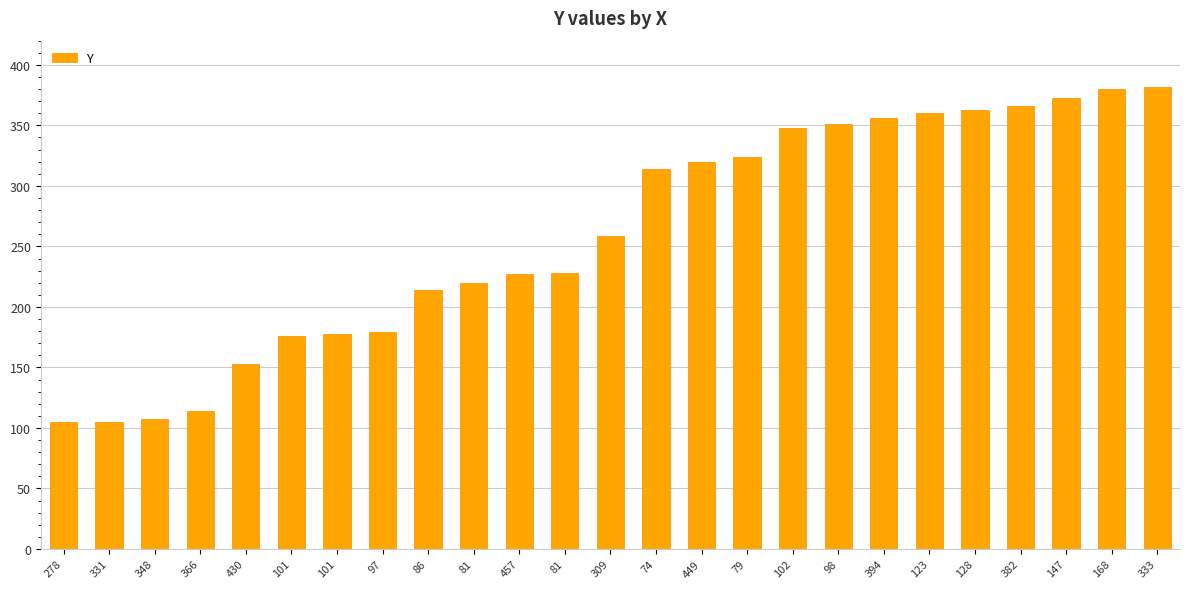

How many data points are less than 259?

12